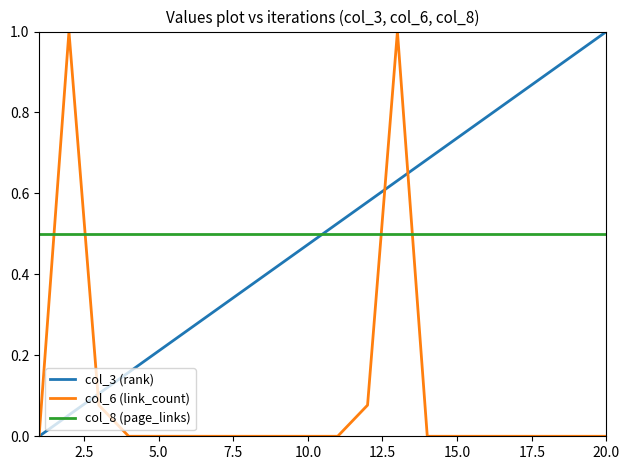

What are all the series names shown in the legend?

col_3 (rank), col_6 (link_count), col_8 (page_links)